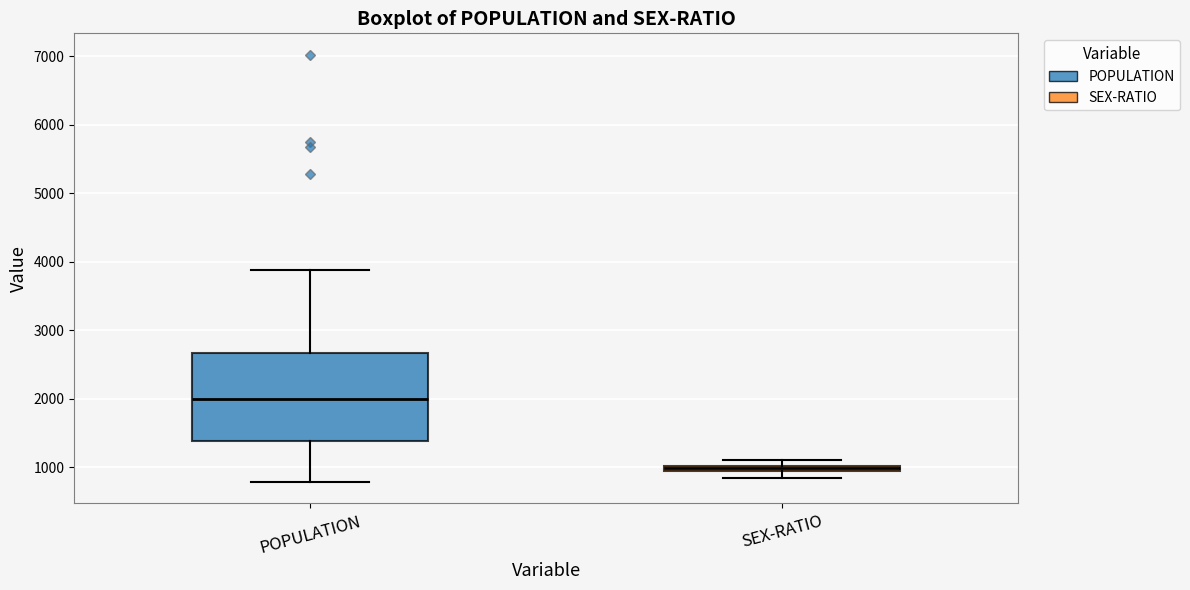

Which box's median line is the highest?

POPULATION